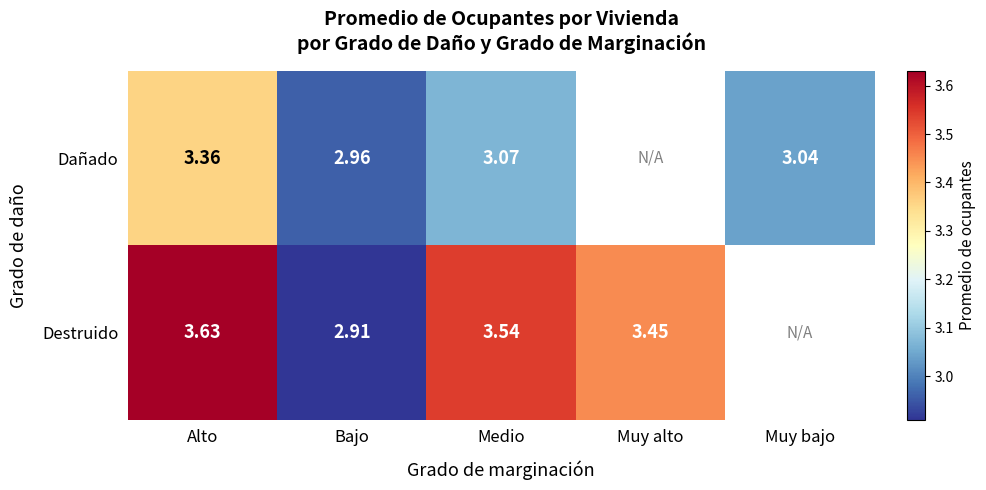

The value of Destruido at Bajo is 2.9. True or false?

True